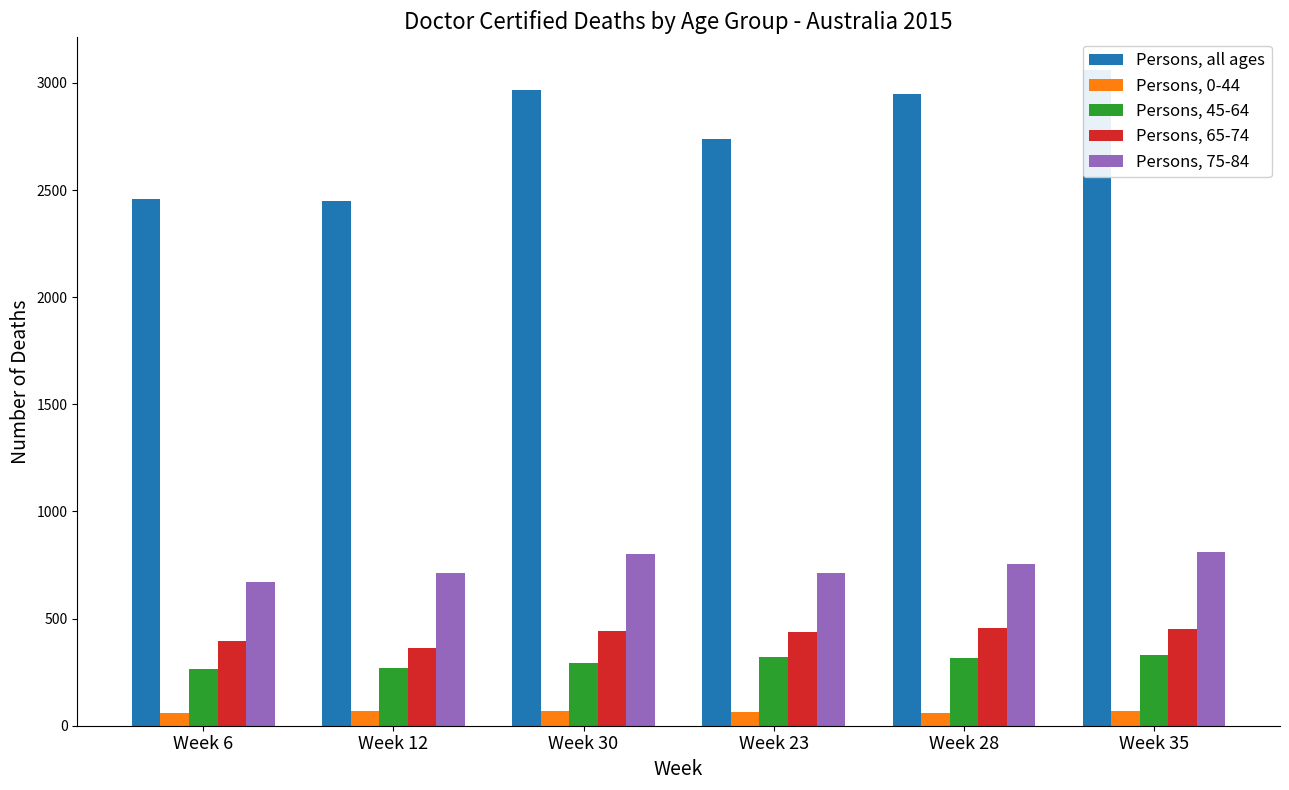

What is the difference between the maximum and minimum values in the Persons, 75-84 series?

138